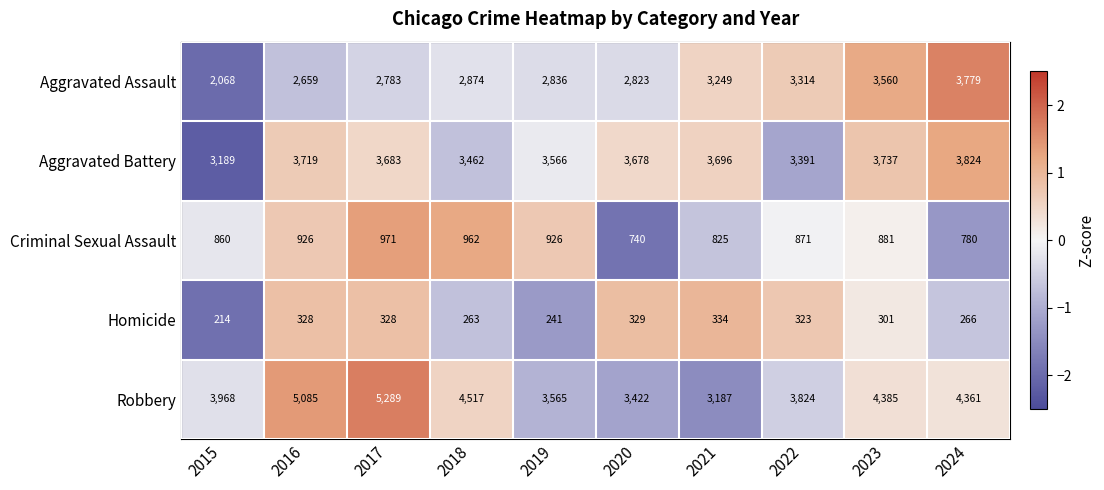

What is the difference between the highest and lowest values at 2021?

3362